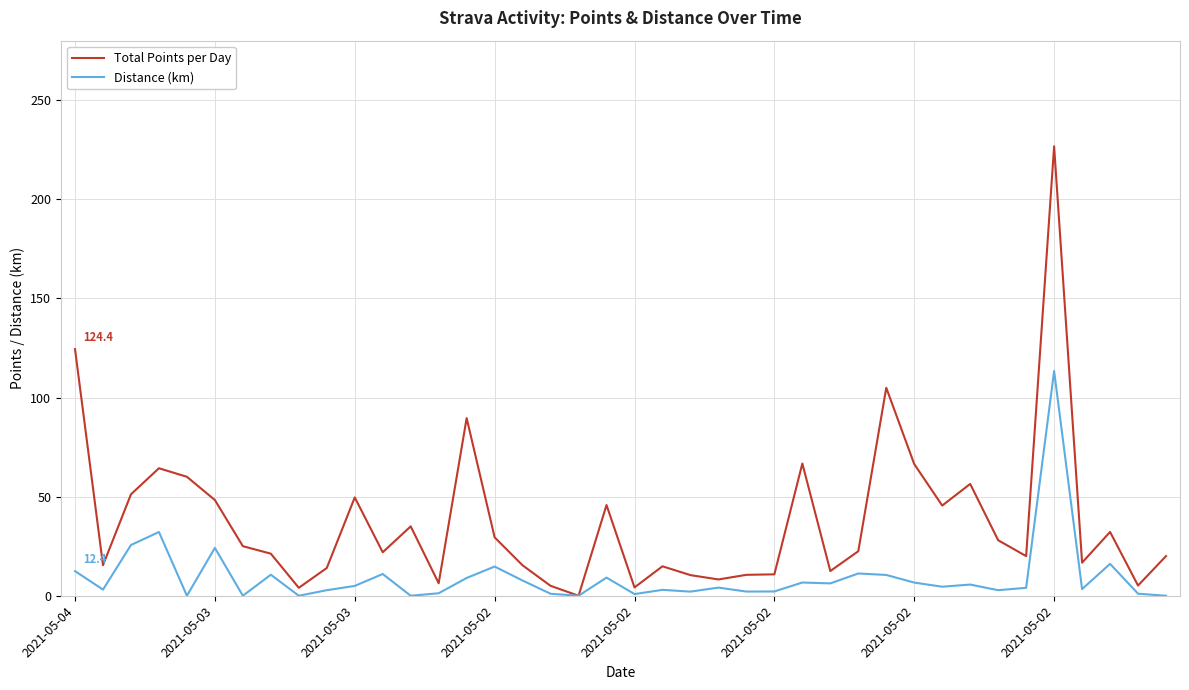

What is the maximum value for Distance (km)?

113.4